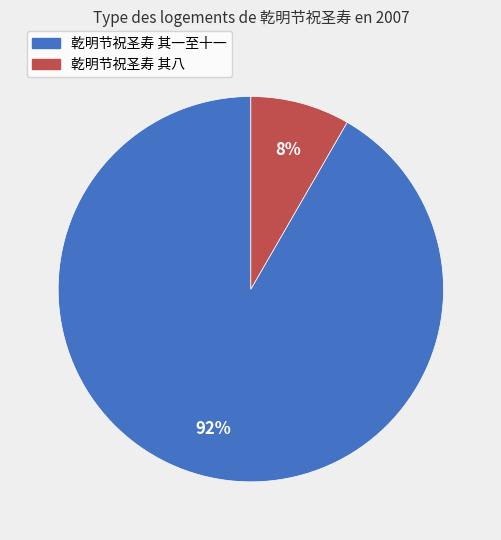

To the nearest percent, what is the average slice percentage?

50%